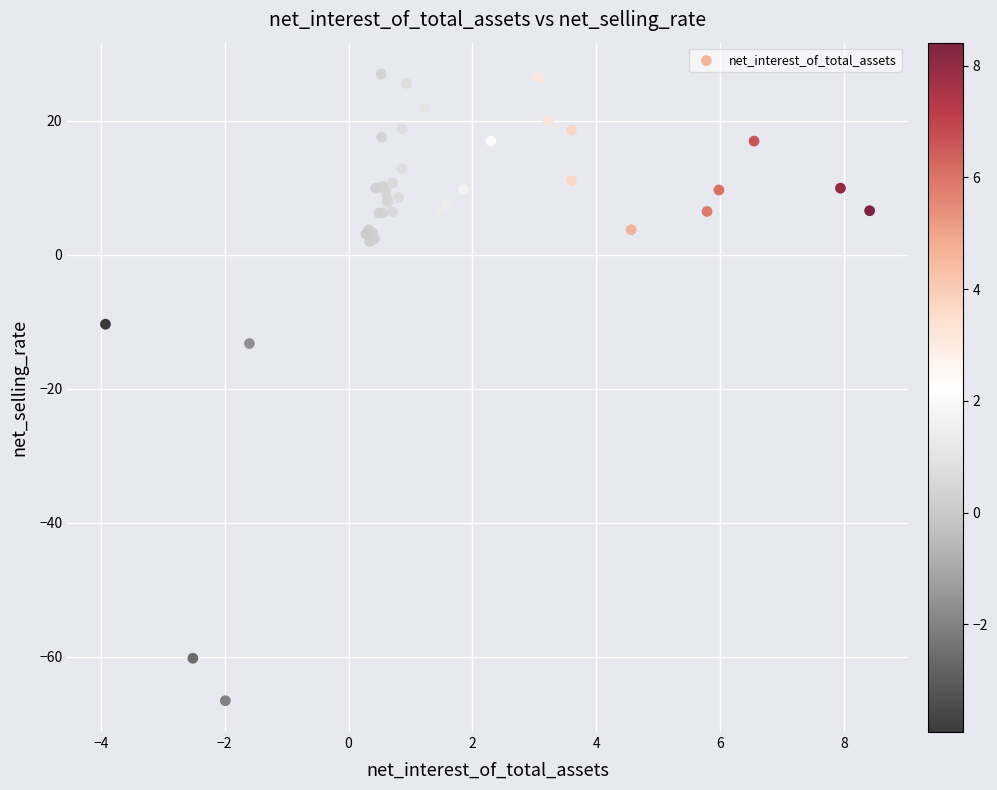

What Y value in the scatter plot is closest to -19?

-13.2